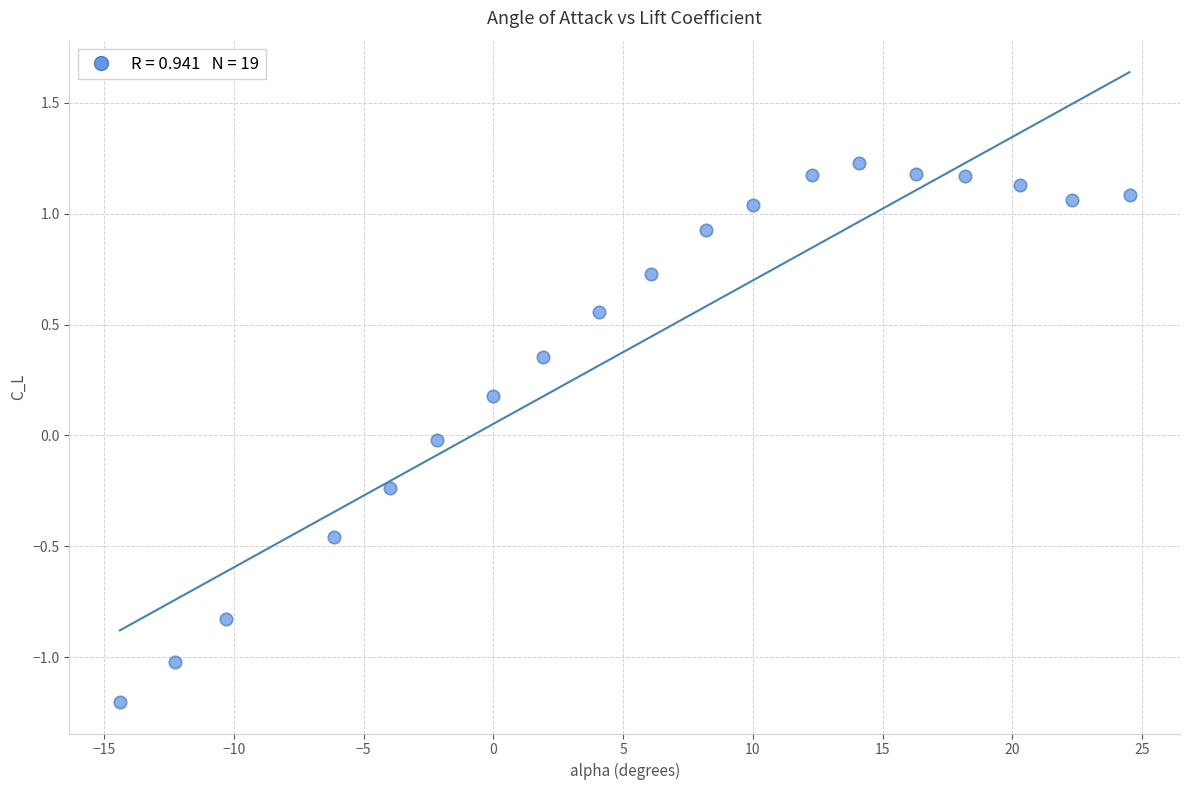

What is the range of X values (max minus min)?

38.9